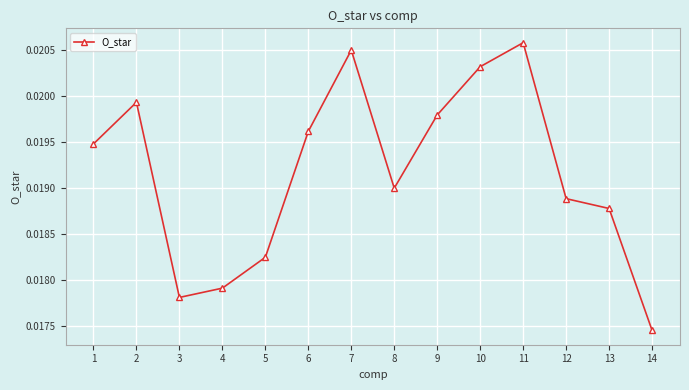

True or false: there are more than 2 points higher than both neighbors.

True